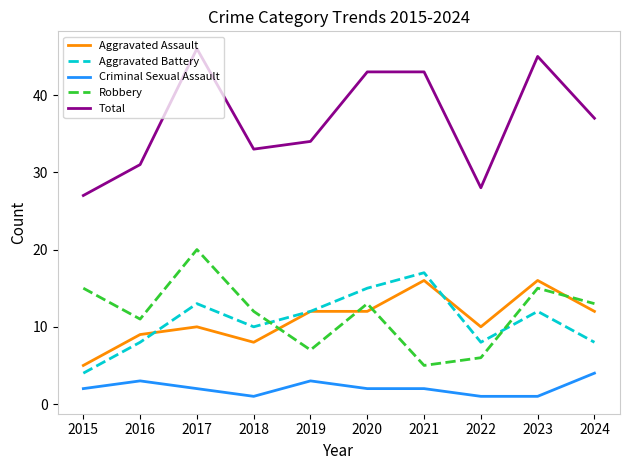

The value of Aggravated Assault at 2018 is 5. True or false?

False